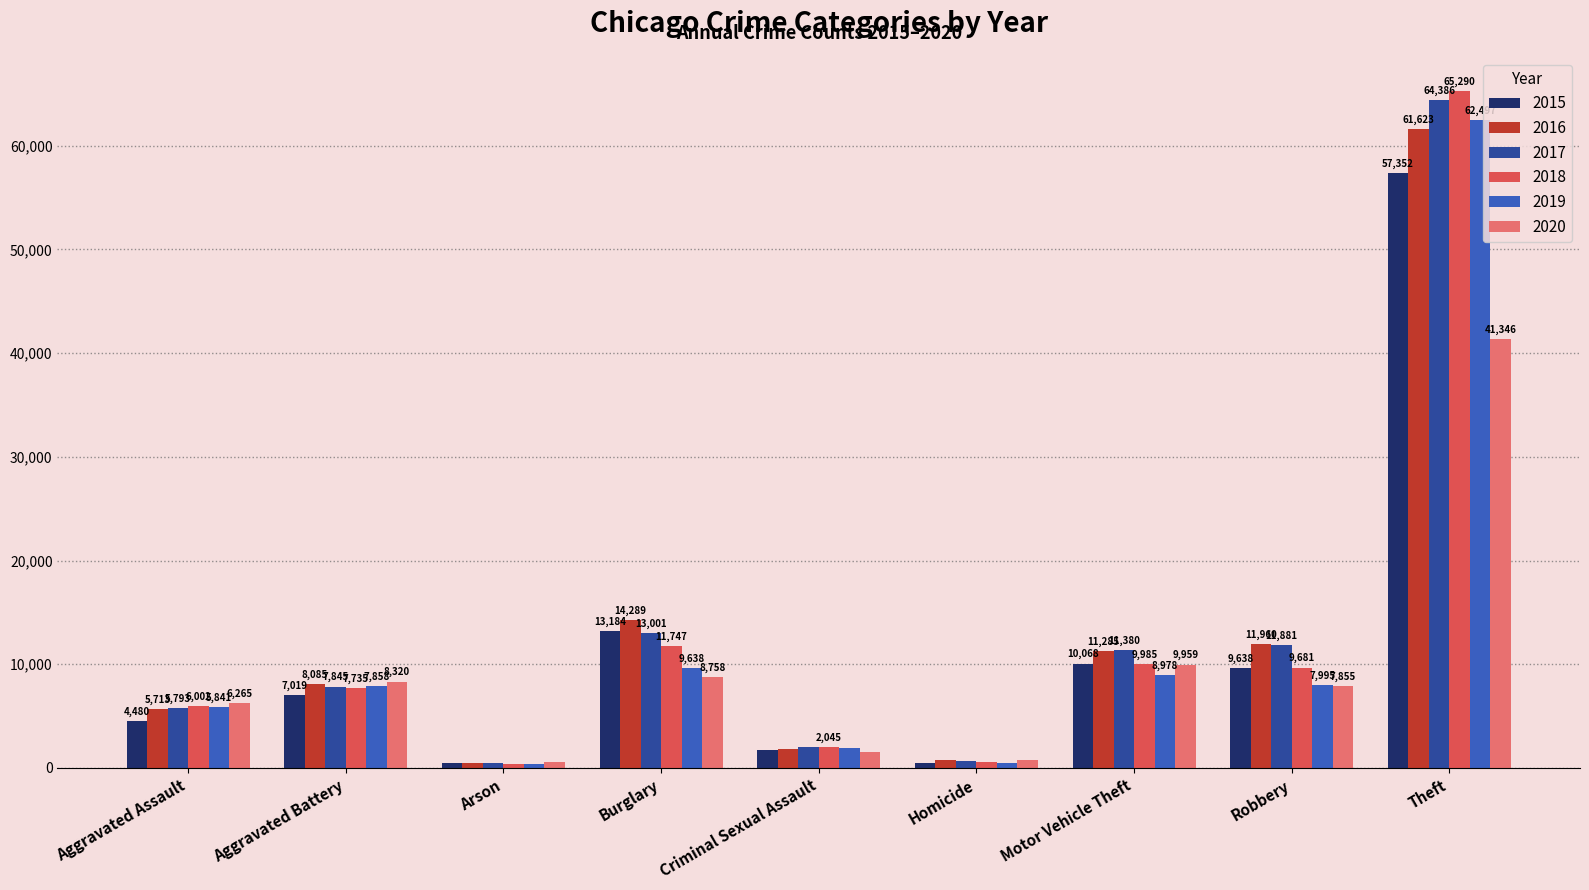

What is the sum of all 2020 values?

85377